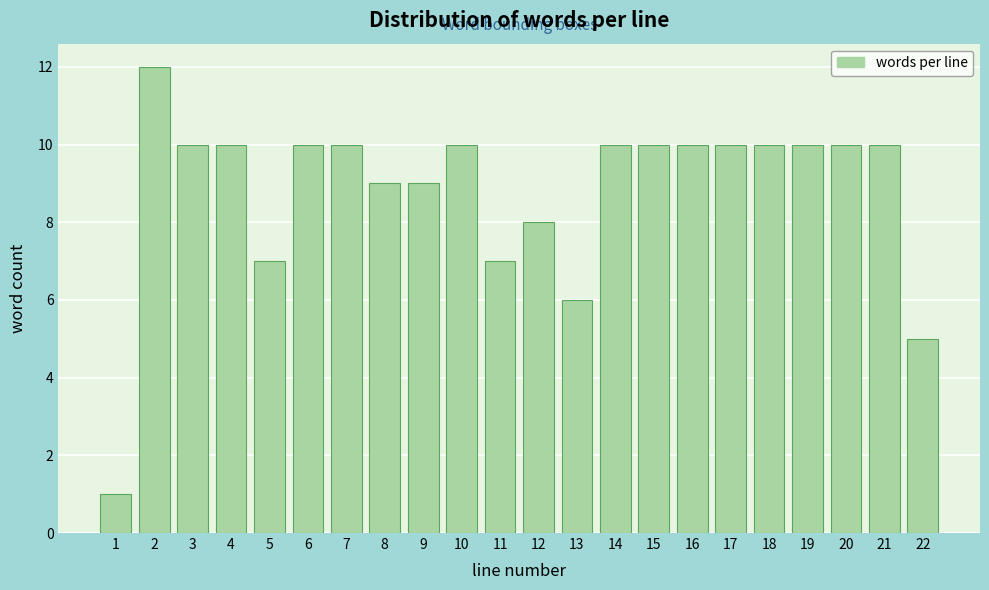

Reading left to right, list every bar in this chart as the range it spans on the x-axis followed by its height. The values are not printed on the chart, so give them approximately, as read against the axis.

0.5 to 1.5: 1
1.5 to 2.5: 12
2.5 to 3.5: 10
3.5 to 4.5: 10
4.5 to 5.5: 7
5.5 to 6.5: 10
6.5 to 7.5: 10
7.5 to 8.5: 9
8.5 to 9.5: 9
9.5 to 10.5: 10
10.5 to 11.5: 7
11.5 to 12.5: 8
12.5 to 13.5: 6
13.5 to 14.5: 10
14.5 to 15.5: 10
15.5 to 16.5: 10
16.5 to 17.5: 10
17.5 to 18.5: 10
18.5 to 19.5: 10
19.5 to 20.5: 10
20.5 to 21.5: 10
21.5 to 22.5: 5